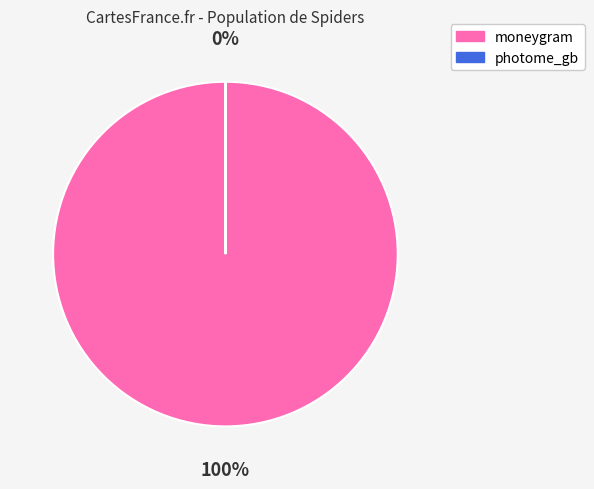

Count the number of slices in the pie.

2